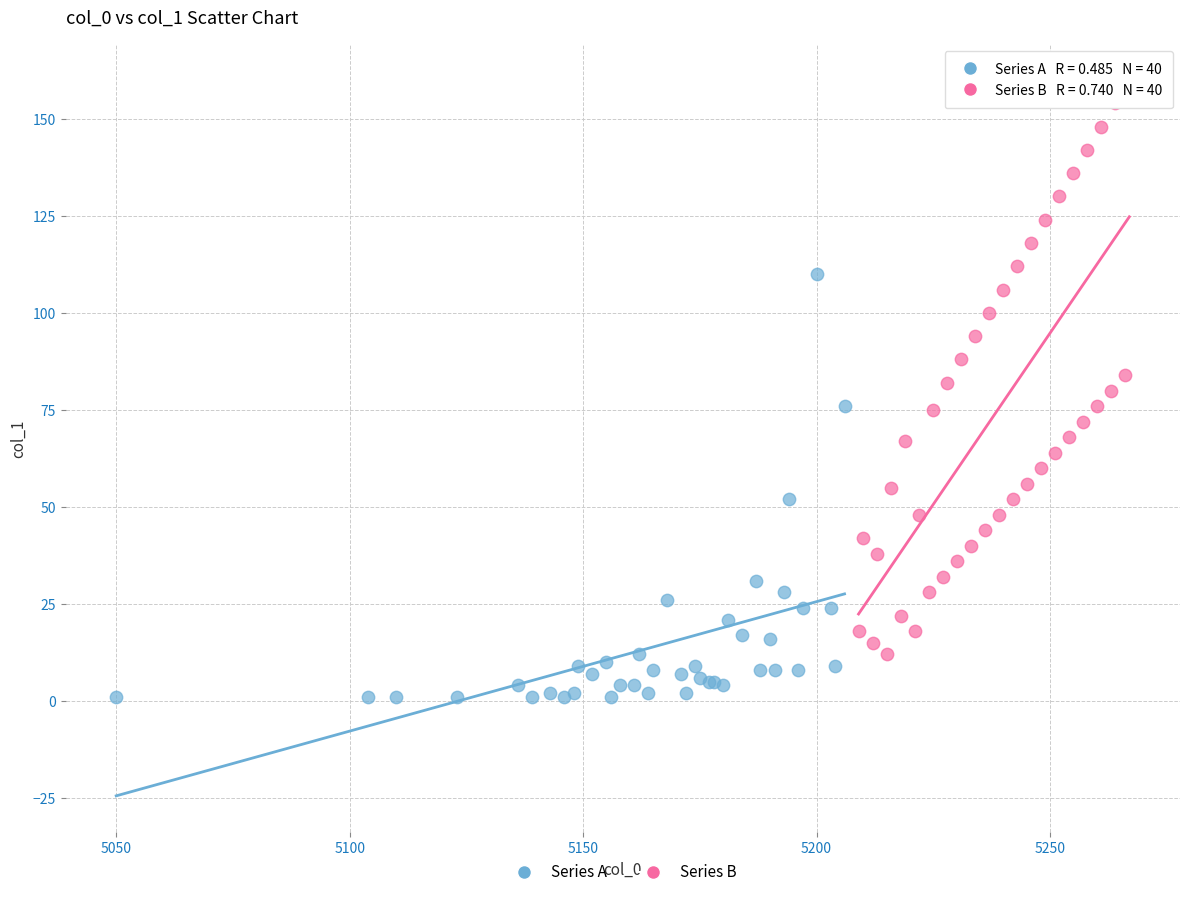

Which series has the widest spread of Y values?

Series B